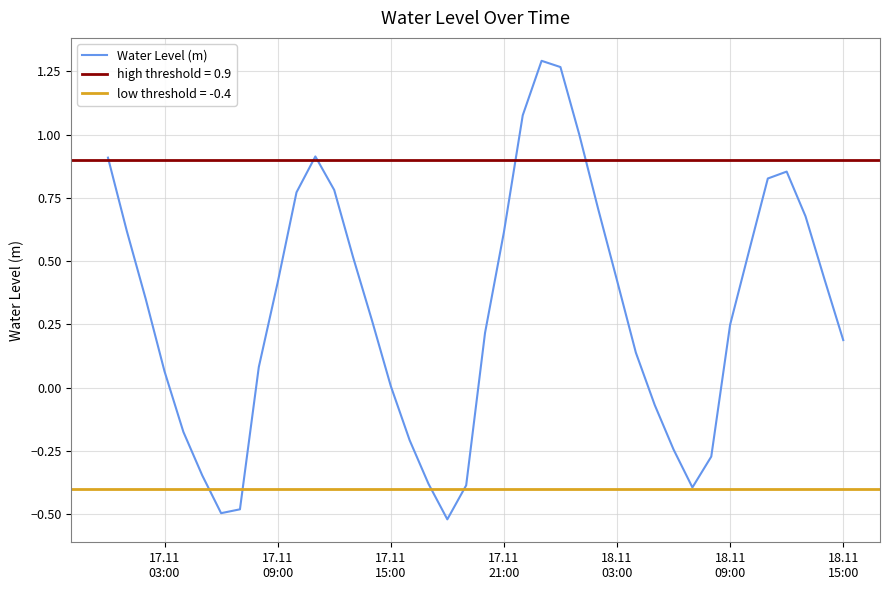

What is the value of the 13th point from the left?

0.8